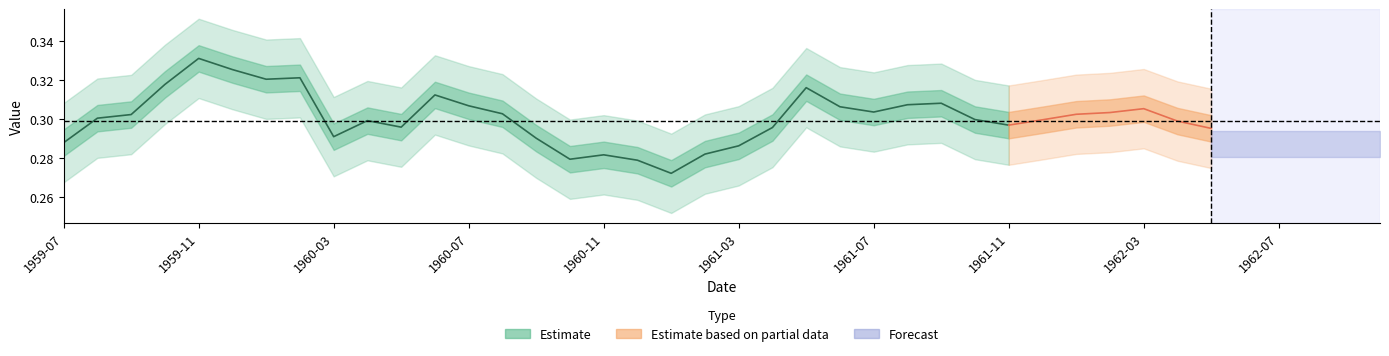

How many interior local peaks (higher than both neighbors) does the data have?

7